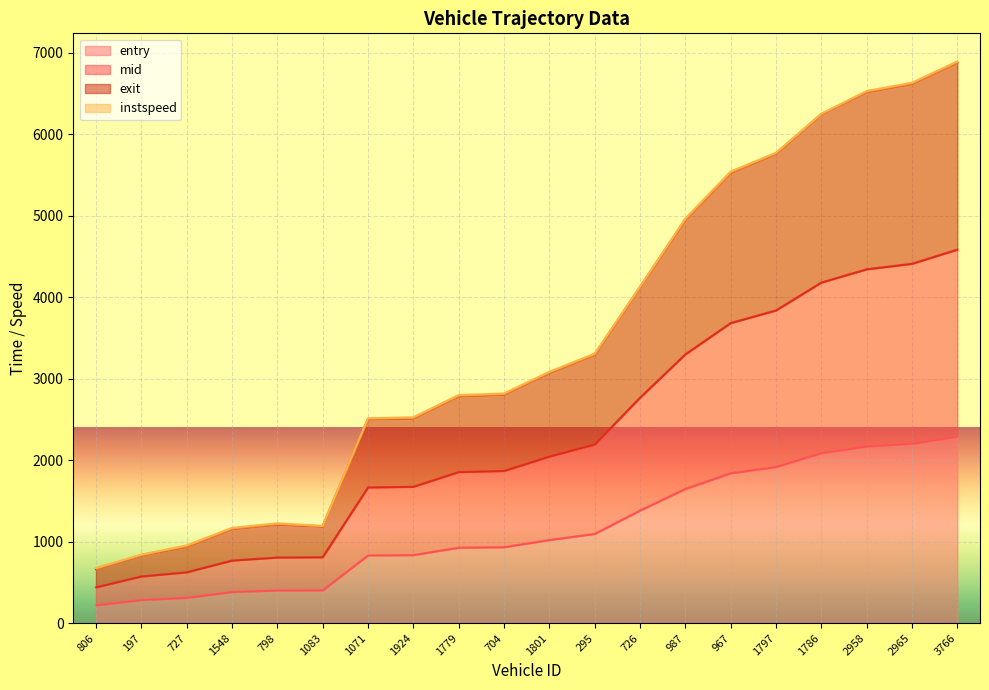

Which series has the largest range (max minus min)?

exit